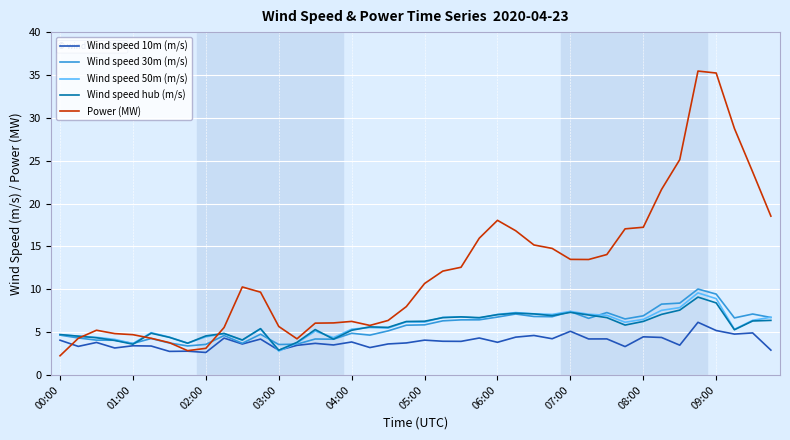

What is the lowest value of the Wind speed 30m (m/s) series?

3.4